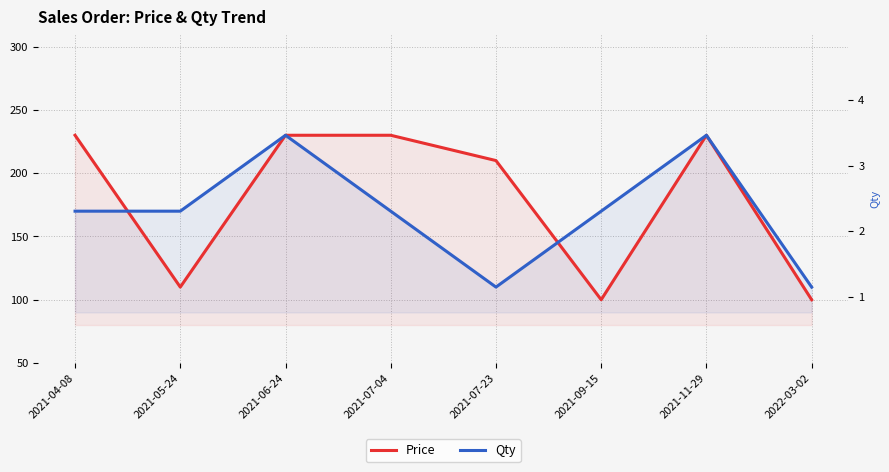

Count the Qty values in the range 170 to 230.

6